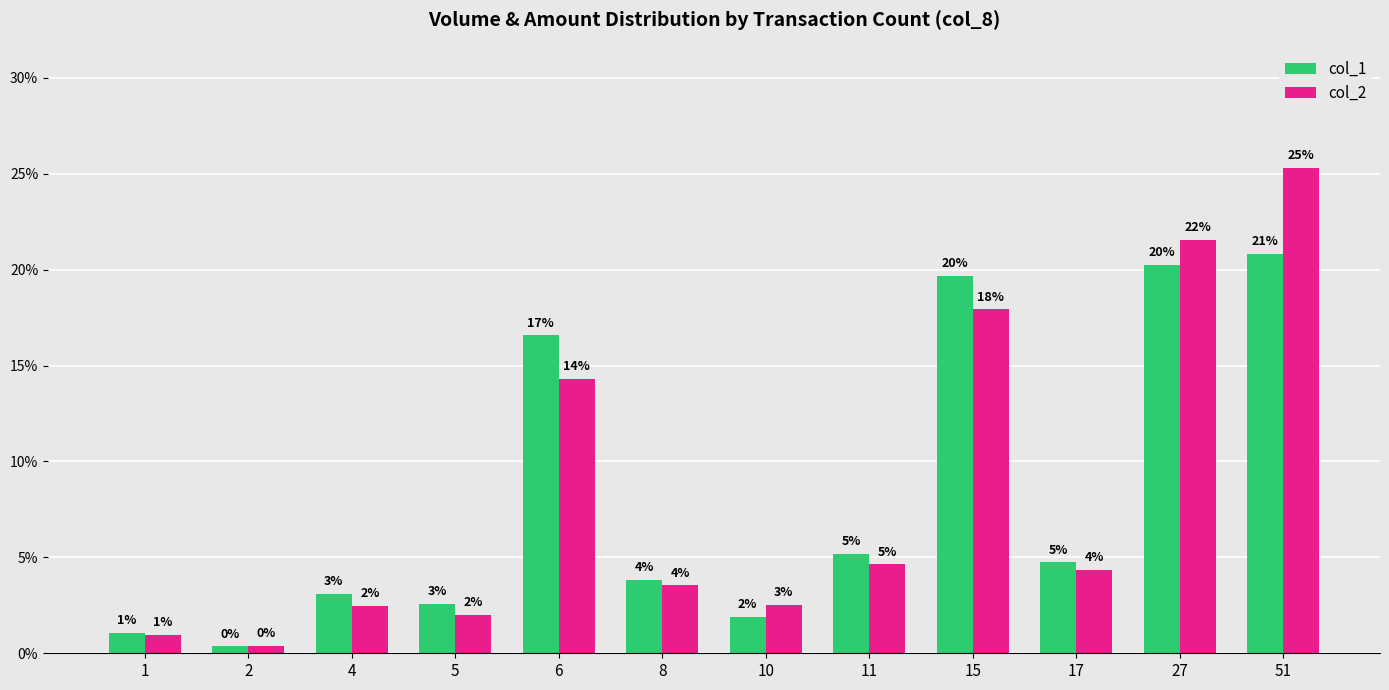

Rank the series by their maximum value, from lowest to highest.

col_1, col_2